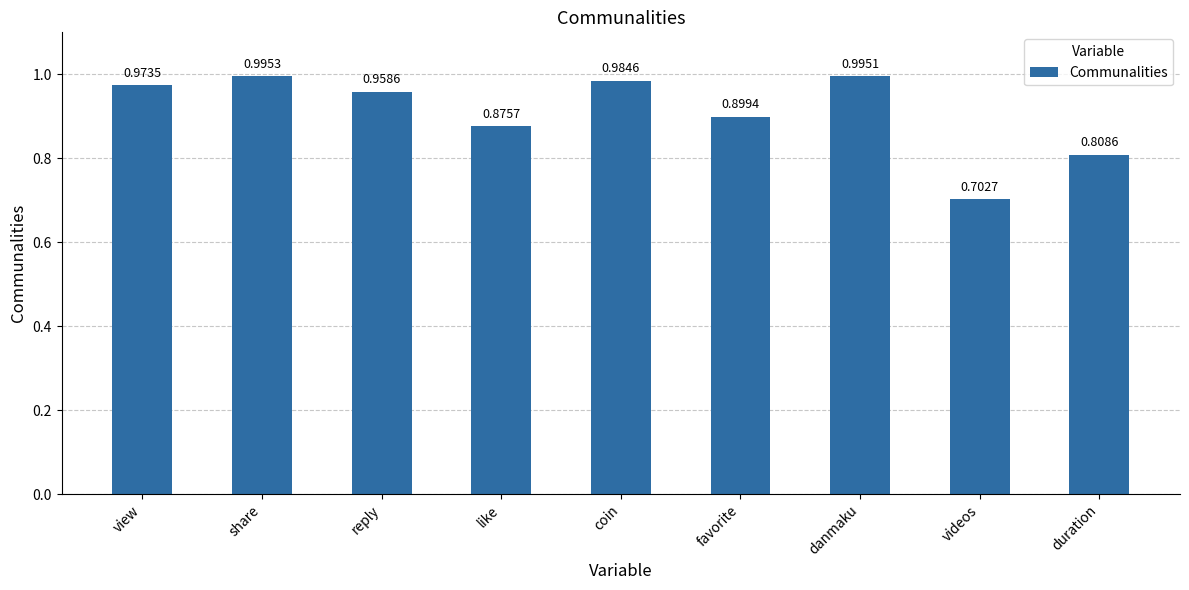

At which category does the chart reach its peak across all series?

share